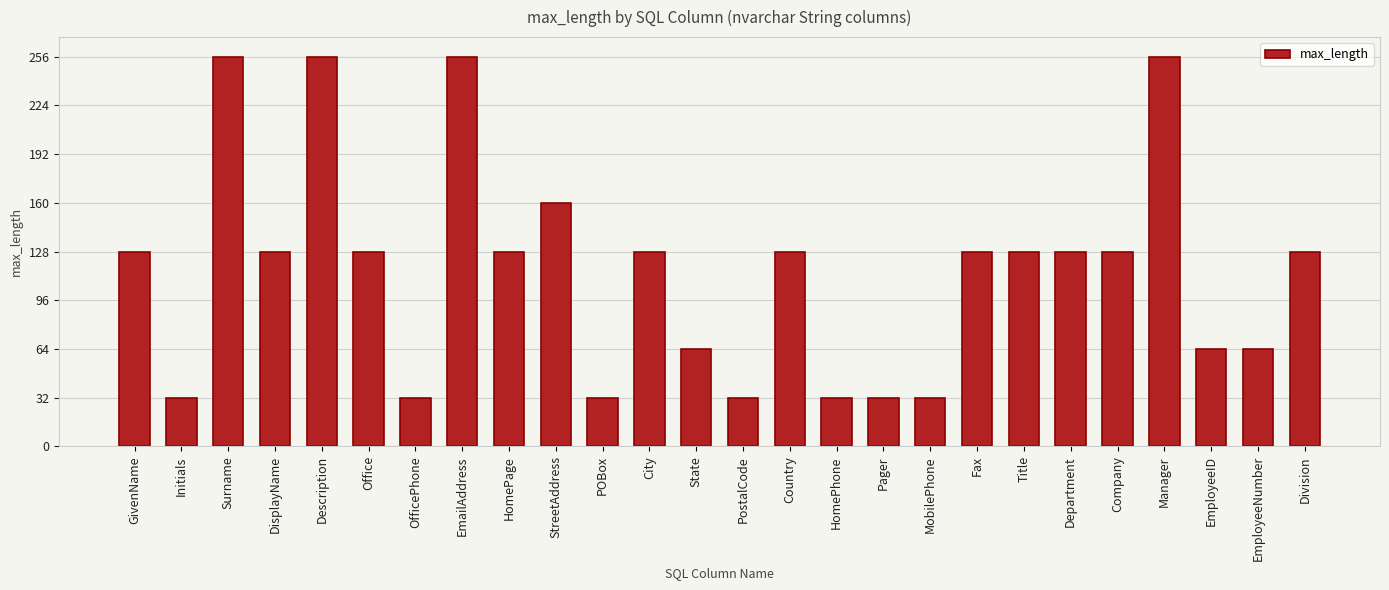

Are the bars horizontal?

No